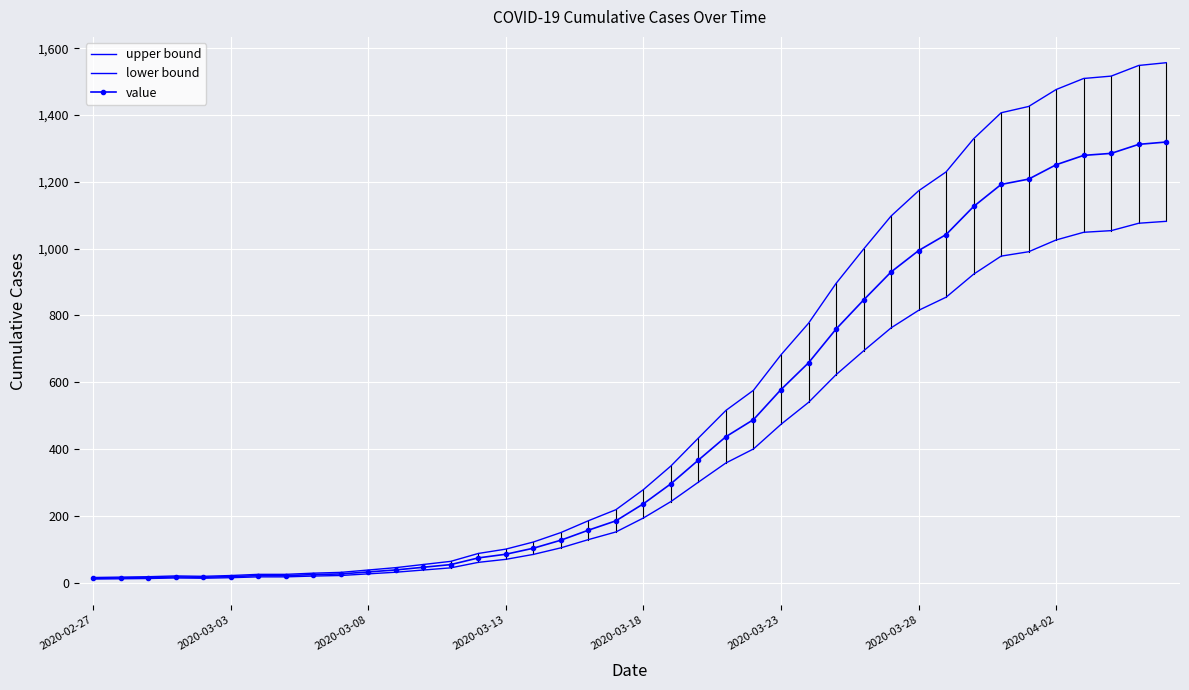

True or false: upper bound and value cross at least once.

False